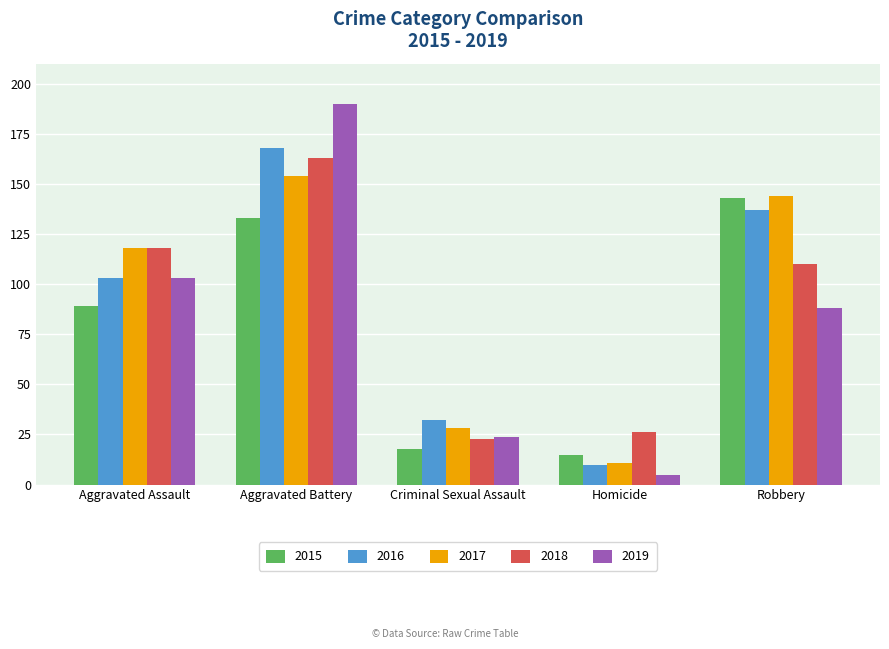

The 2015 series shows 67 at Robbery. True or false?

False